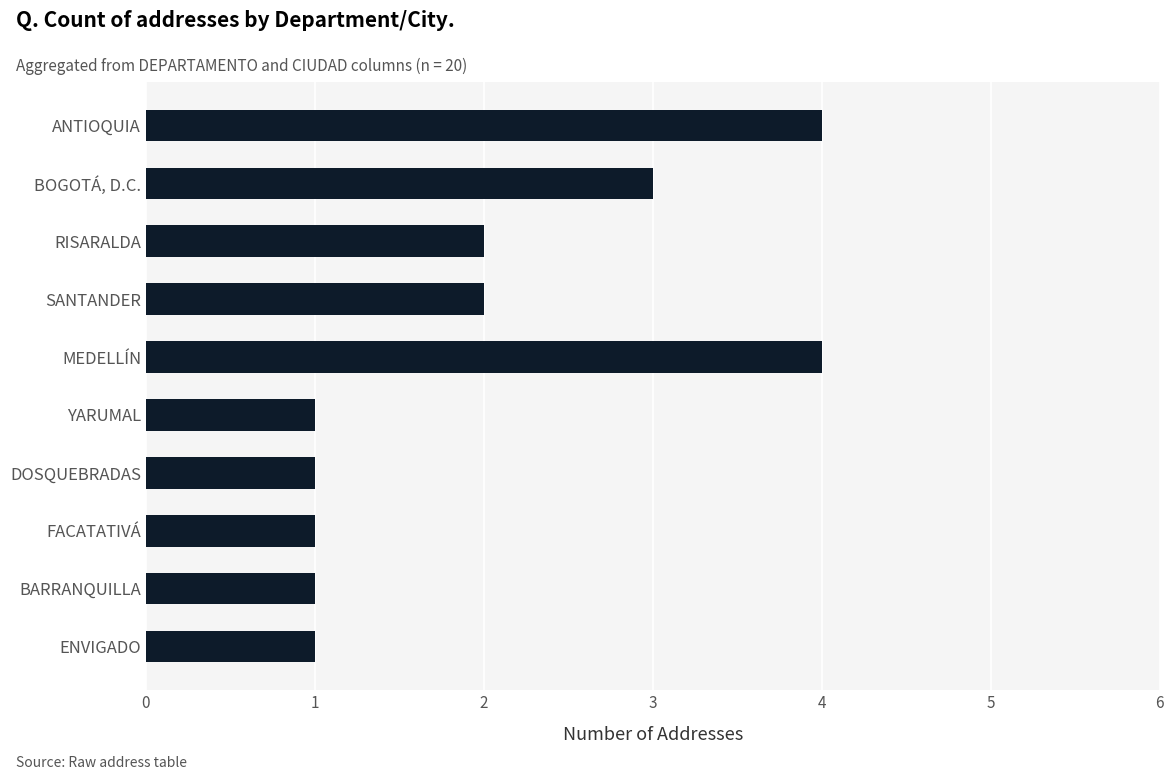

How many bars are there in total?

10